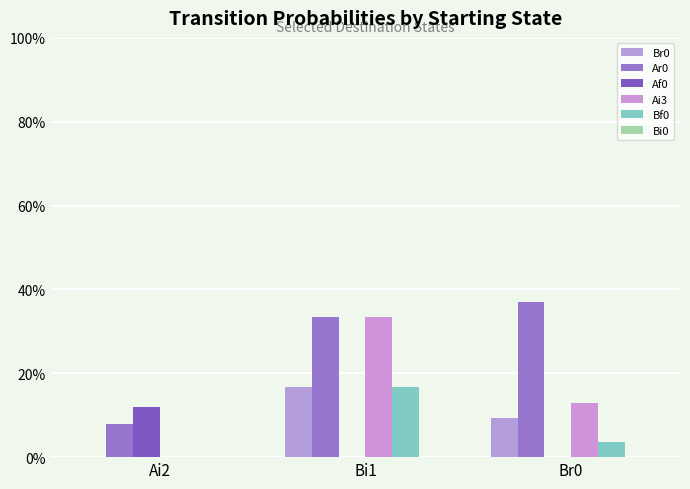

Which category has the highest value in the Bf0 series?

Bi1